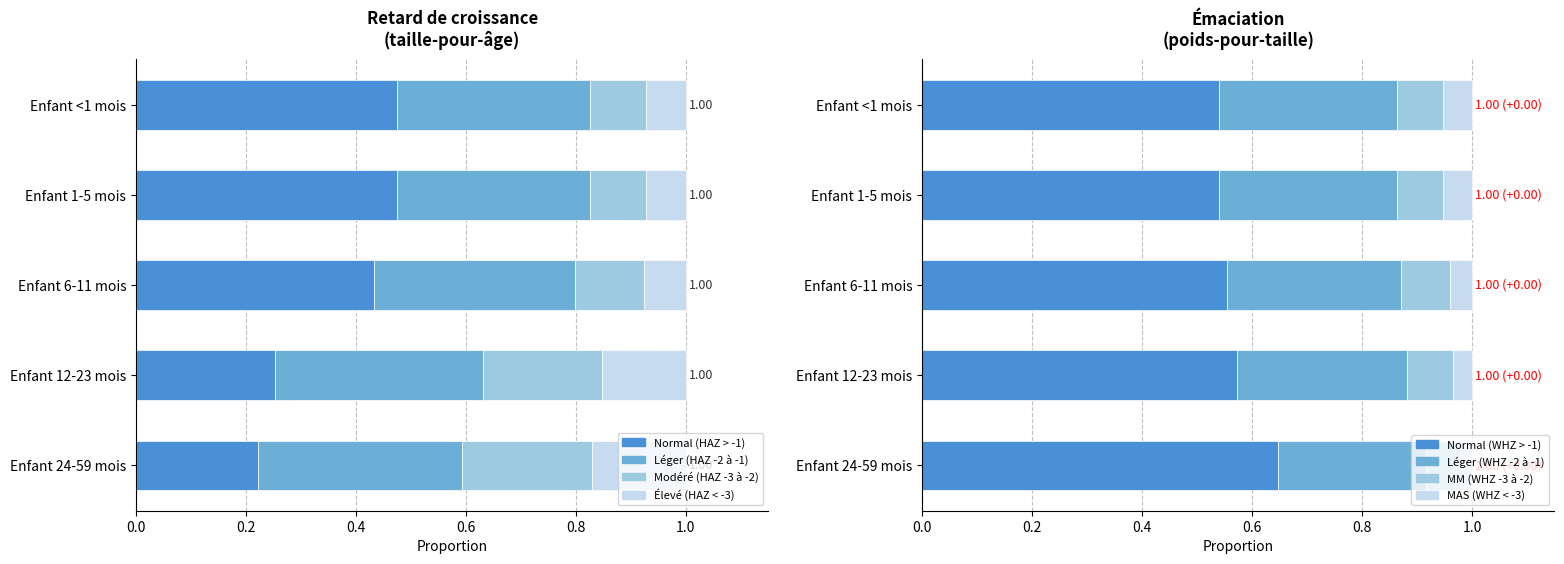

Count the number of data series in this chart.

4